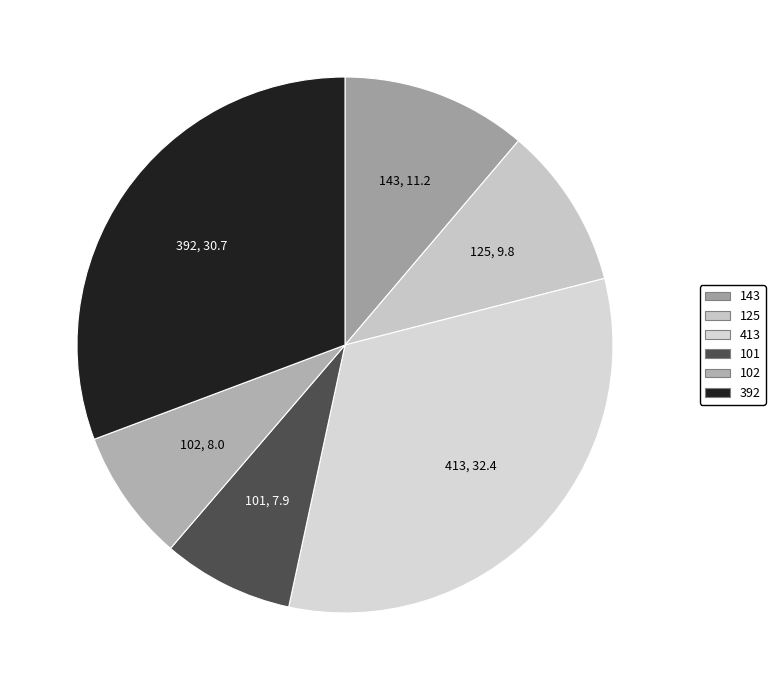

What is the ratio of the value at 392 to the value at 143?

2.7